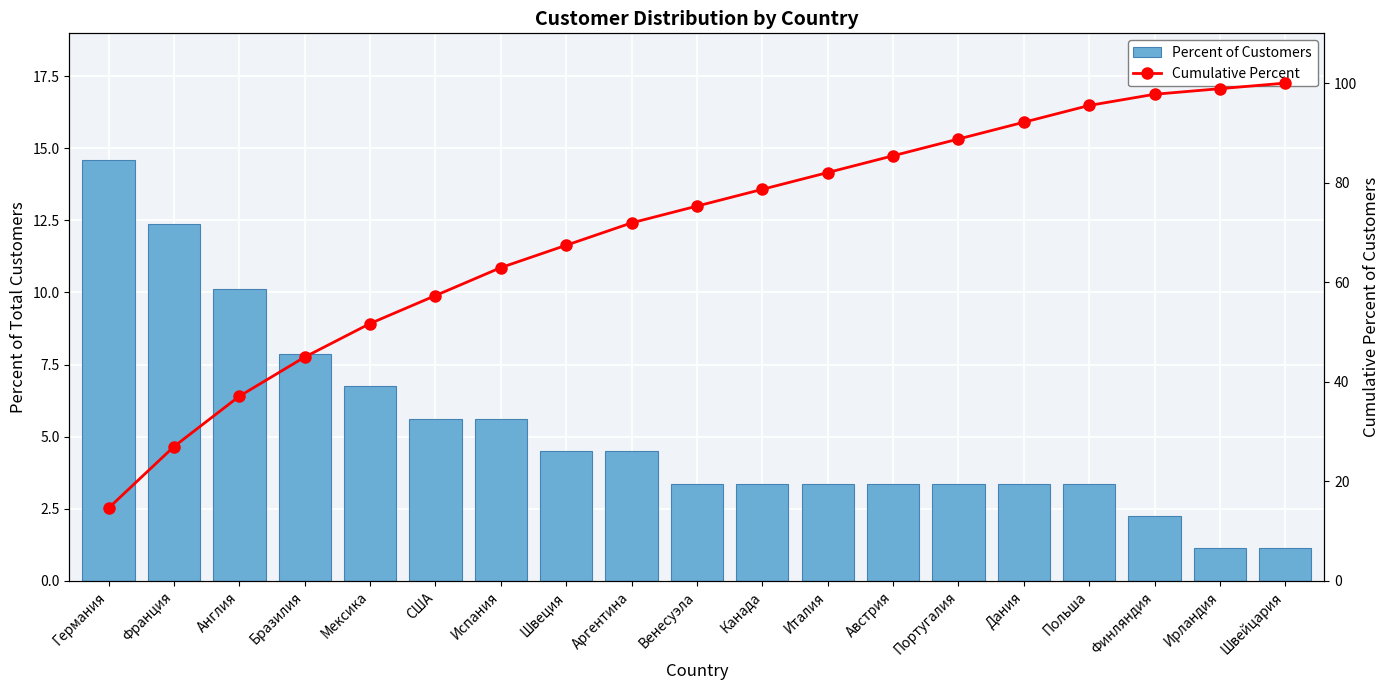

Reading right to left, list all the values displayed in this chart.

Percent of Customers: Швейцария=1.1	Ирландия=1.1	Финляндия=2.2	Польша=3.4	Дания=3.4	Португалия=3.4	Австрия=3.4	Италия=3.4	Канада=3.4	Венесуэла=3.4	Аргентина=4.5	Швеция=4.5	Испания=5.6	США=5.6	Мексика=6.7	Бразилия=7.9	Англия=10.1	Франция=12.4	Германия=14.6
Cumulative Percent: Швейцария=100.0	Ирландия=98.9	Финляндия=97.8	Польша=95.5	Дания=92.1	Португалия=88.8	Австрия=85.4	Италия=82.0	Канада=78.7	Венесуэла=75.3	Аргентина=71.9	Швеция=67.4	Испания=62.9	США=57.3	Мексика=51.7	Бразилия=44.9	Англия=37.1	Франция=27.0	Германия=14.6